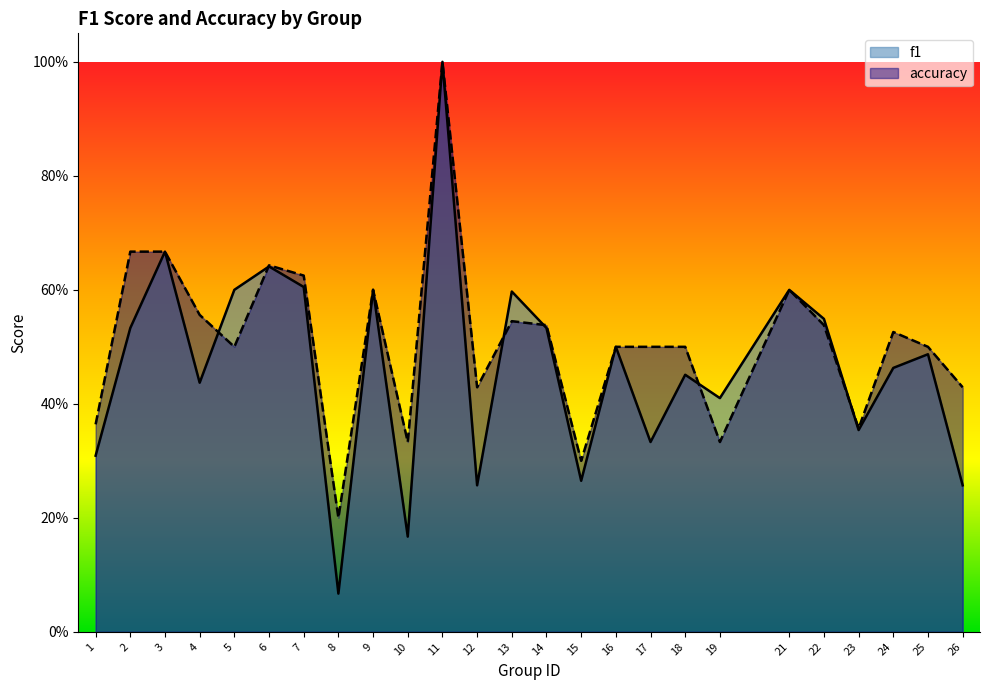

What is the value of the accuracy point at the 12th from the left?

0.4